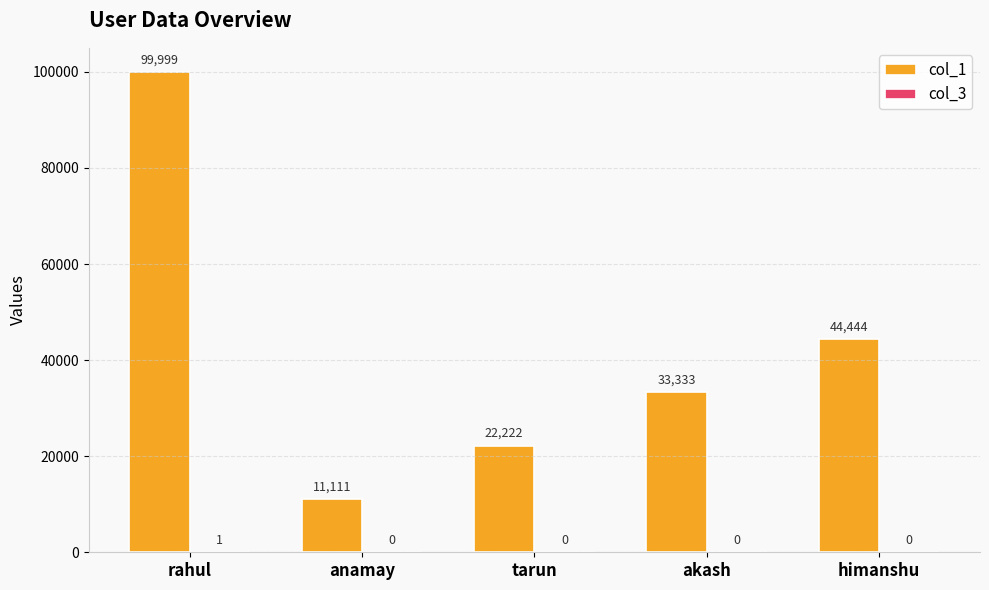

Is it true that col_1 equals 22222 at tarun?

True